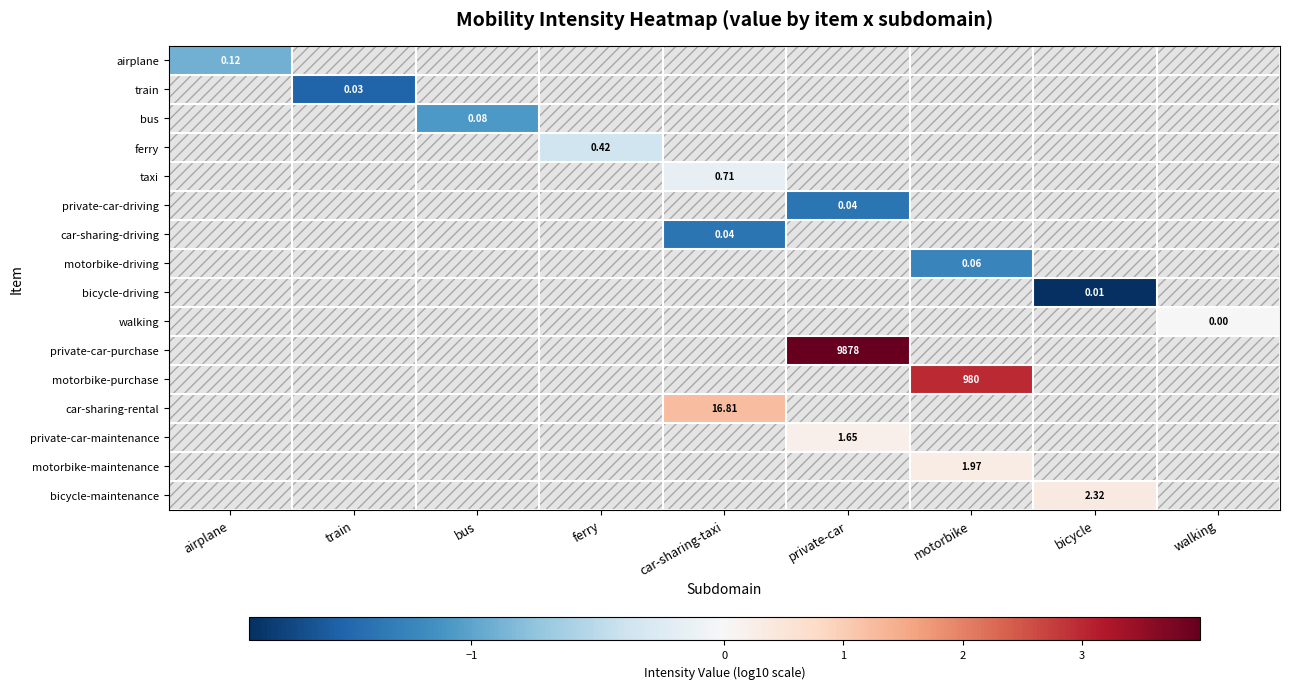

How many values in motorbike-purchase are above zero?

1